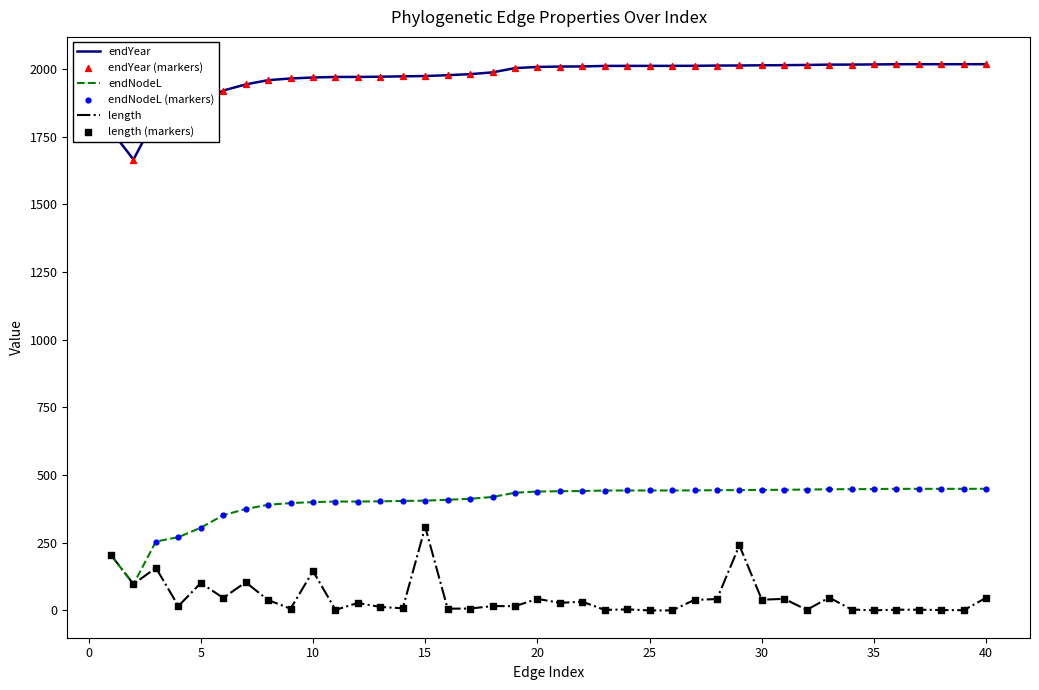

Which series has the largest total across all categories?

endYear